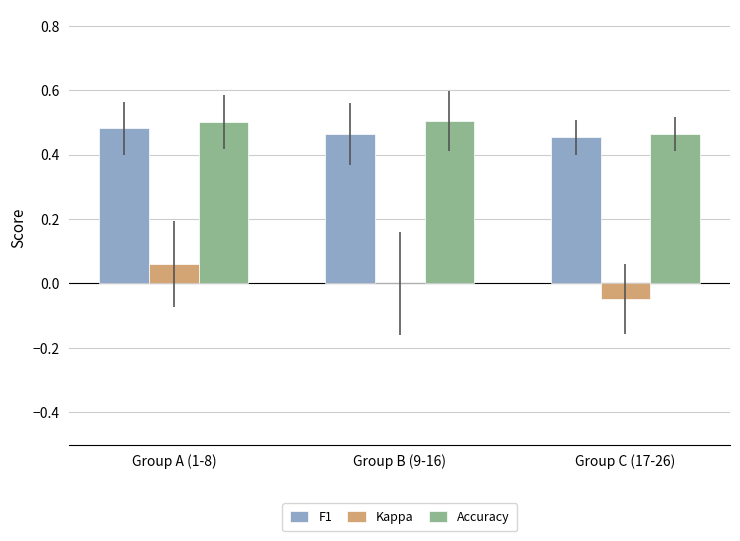

Is the value of Kappa at Group B (9-16) greater than the value of F1 at Group B (9-16)?

No